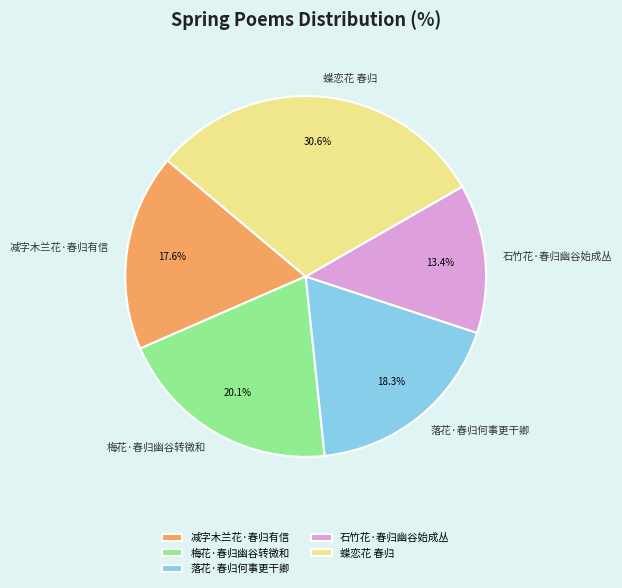

What percentage is NOT represented by 蝶恋花 春归?

69.4%